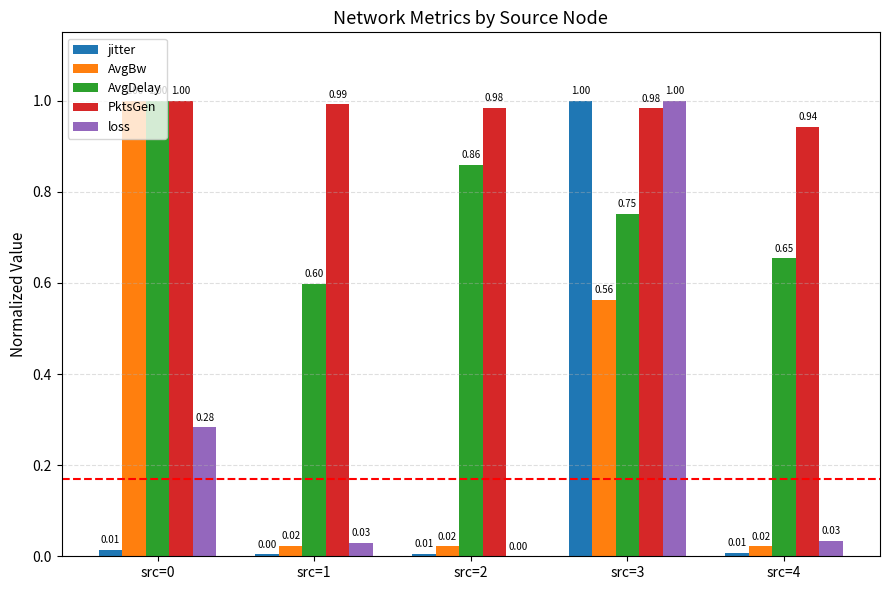

Which category has the lowest value in the AvgBw series?

src=2